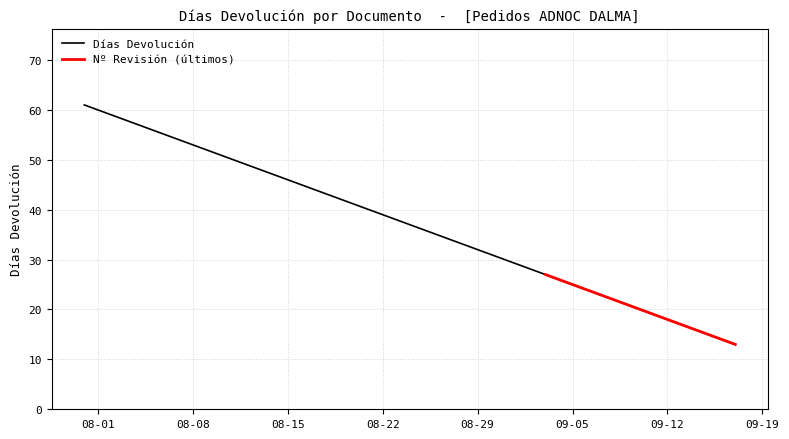

What is the sum of all Nº Revisión values?

123